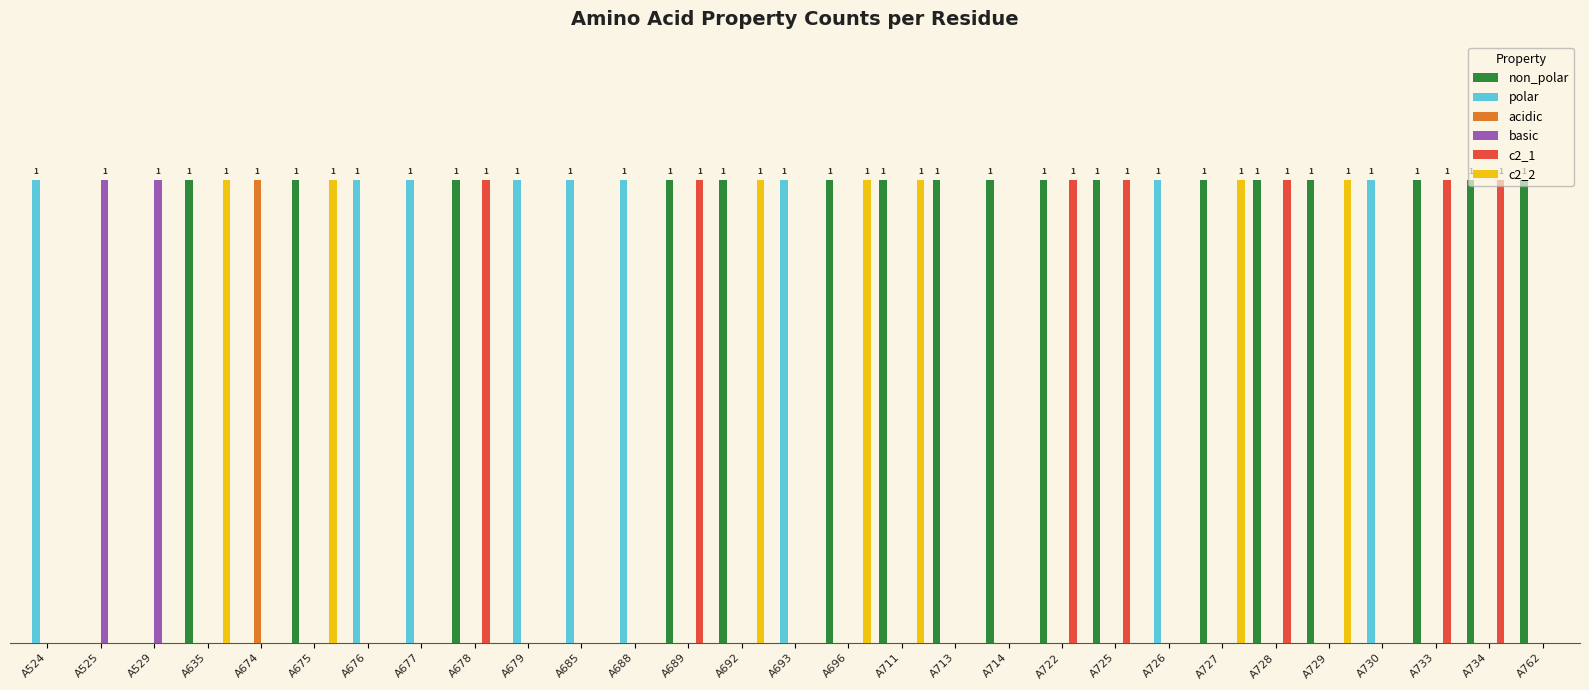

What are all the series names shown in the legend?

non_polar, polar, acidic, basic, c2_1, c2_2